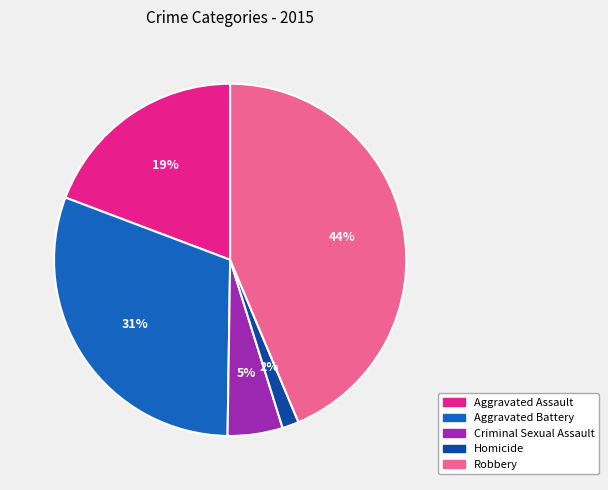

What is the largest slice in the pie chart?

Robbery